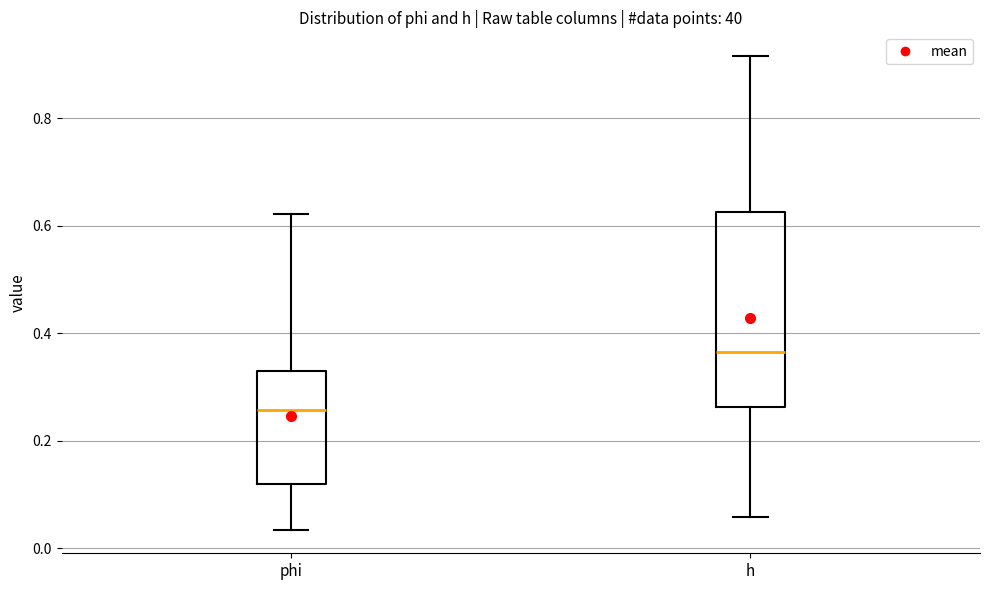

Reading left to right, read every box against the y-axis: the position of its median line, the range the box covers, and the ends of its whiskers. The values are not printed on the chart, so give them approximately, as read against the axis.

phi: median 0.26, box 0.12 to 0.34, whiskers 0.04 to 0.62
h: median 0.36, box 0.26 to 0.62, whiskers 0.06 to 0.92